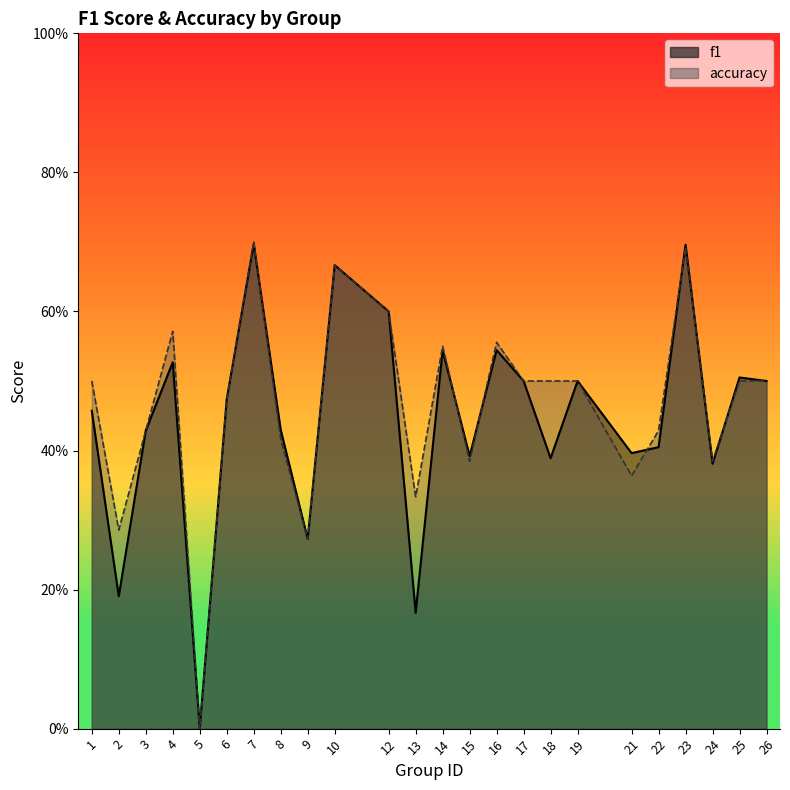

True or false: accuracy has more than 0 points higher than both neighbors.

True